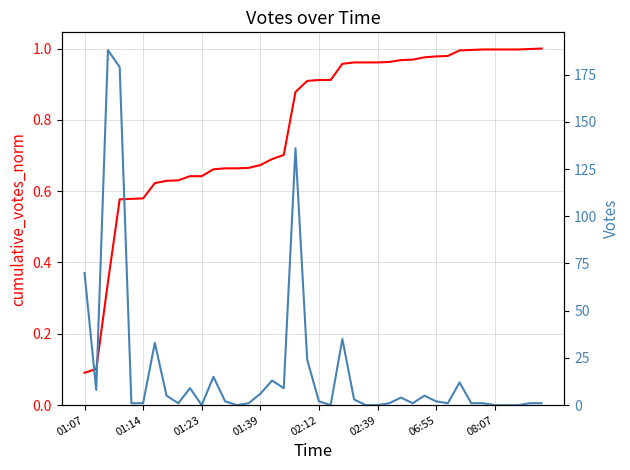

List the series in order of their peak value, lowest first.

cumulative_votes_norm, Votes